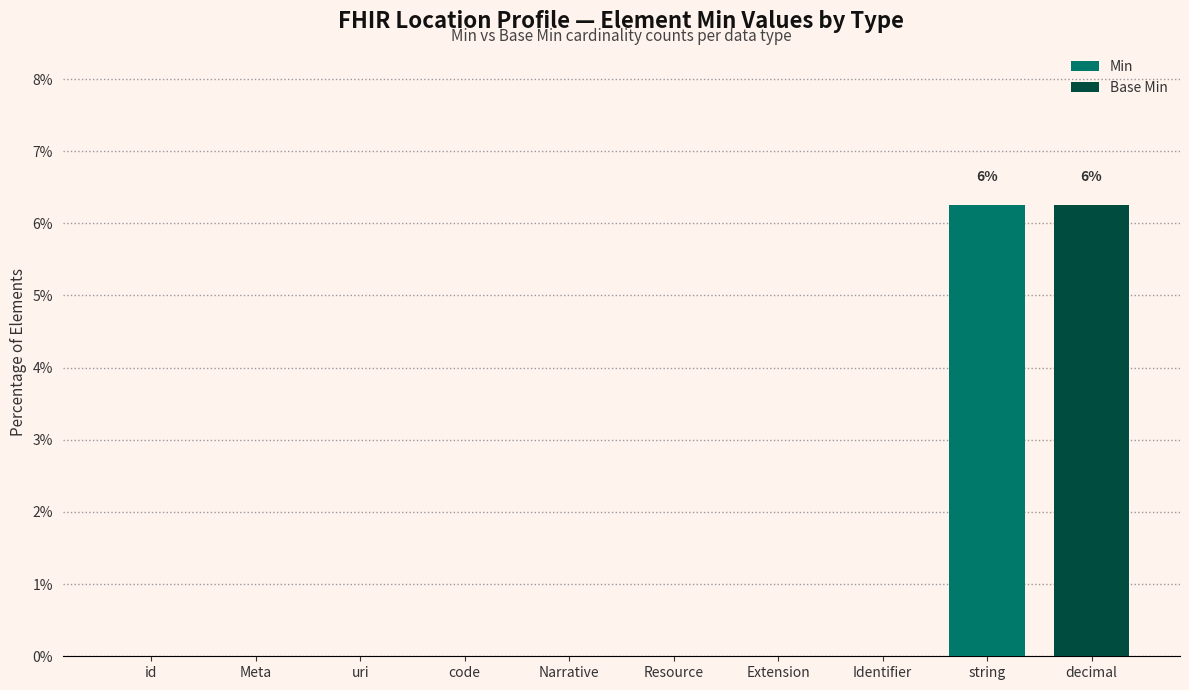

Reading left to right, what are all the values shown in this chart?

Min: 0.0	0.0	0.0	0.0	0.0	0.0	0.0	0.0	6.2	6.2
Base Min: 0.0	0.0	0.0	0.0	0.0	0.0	0.0	0.0	0.0	6.2